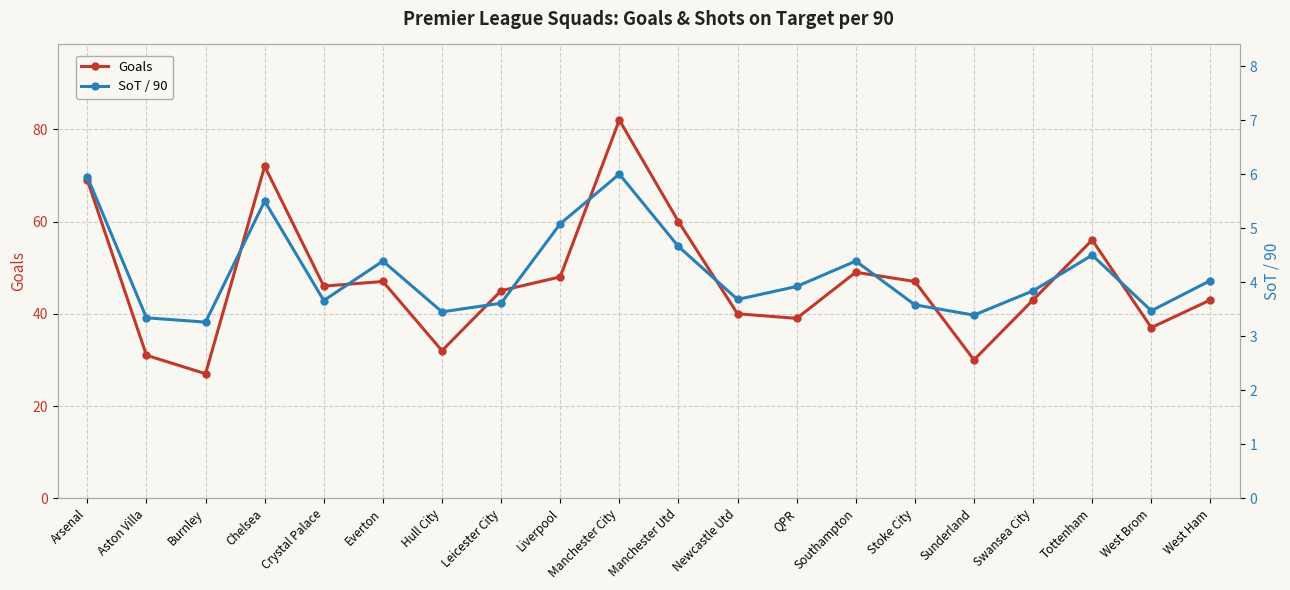

What is the minimum value shown in the chart?

3.3